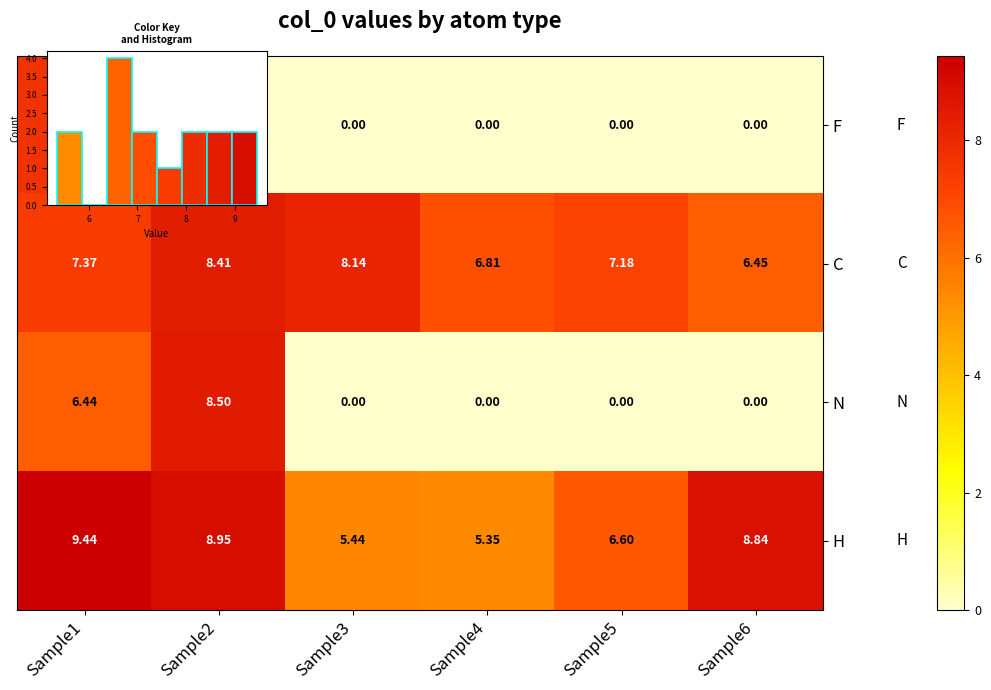

What is the maximum value for C?

8.4